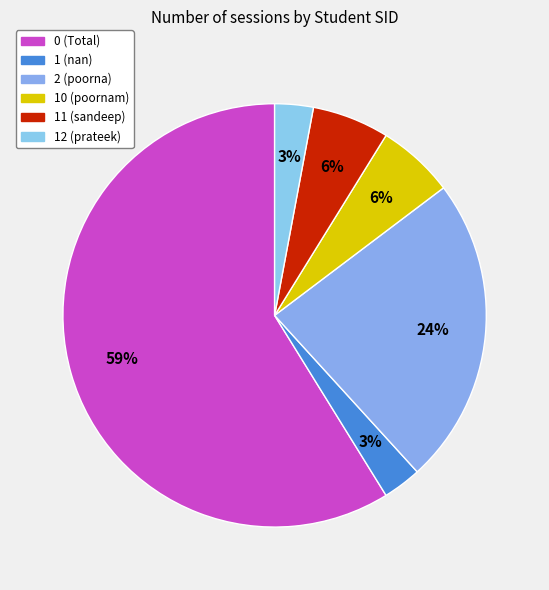

What is the majority slice?

0 (Total)